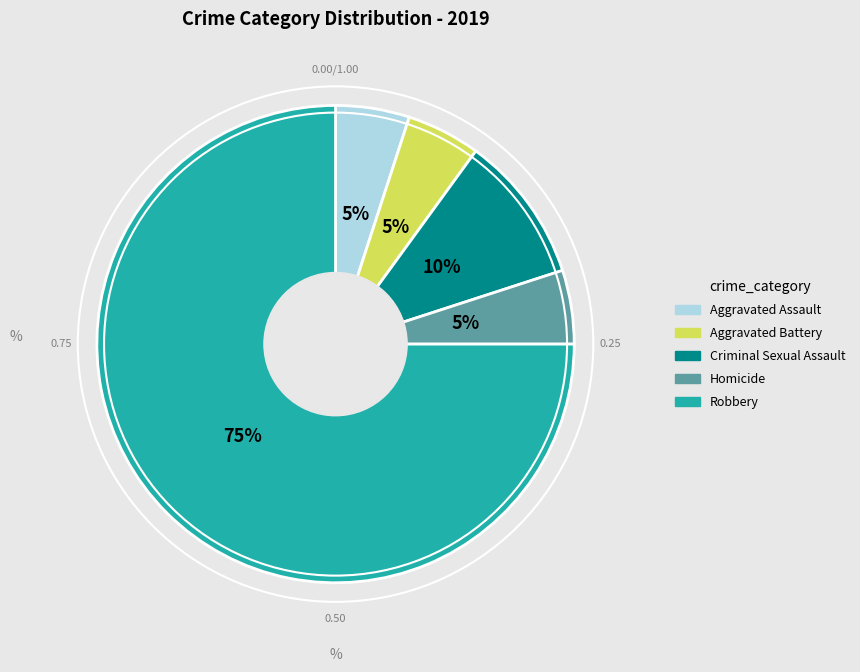

Combined, do Aggravated Battery and Aggravated Assault account for over 50%?

No